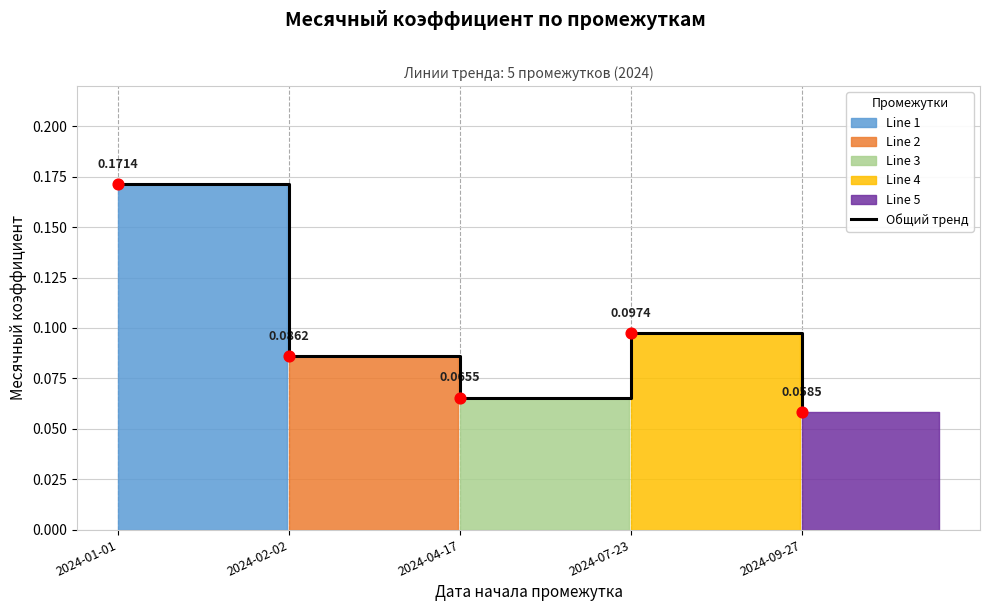

Which has a higher value, 2024-01-01 or 2024-07-23?

2024-01-01